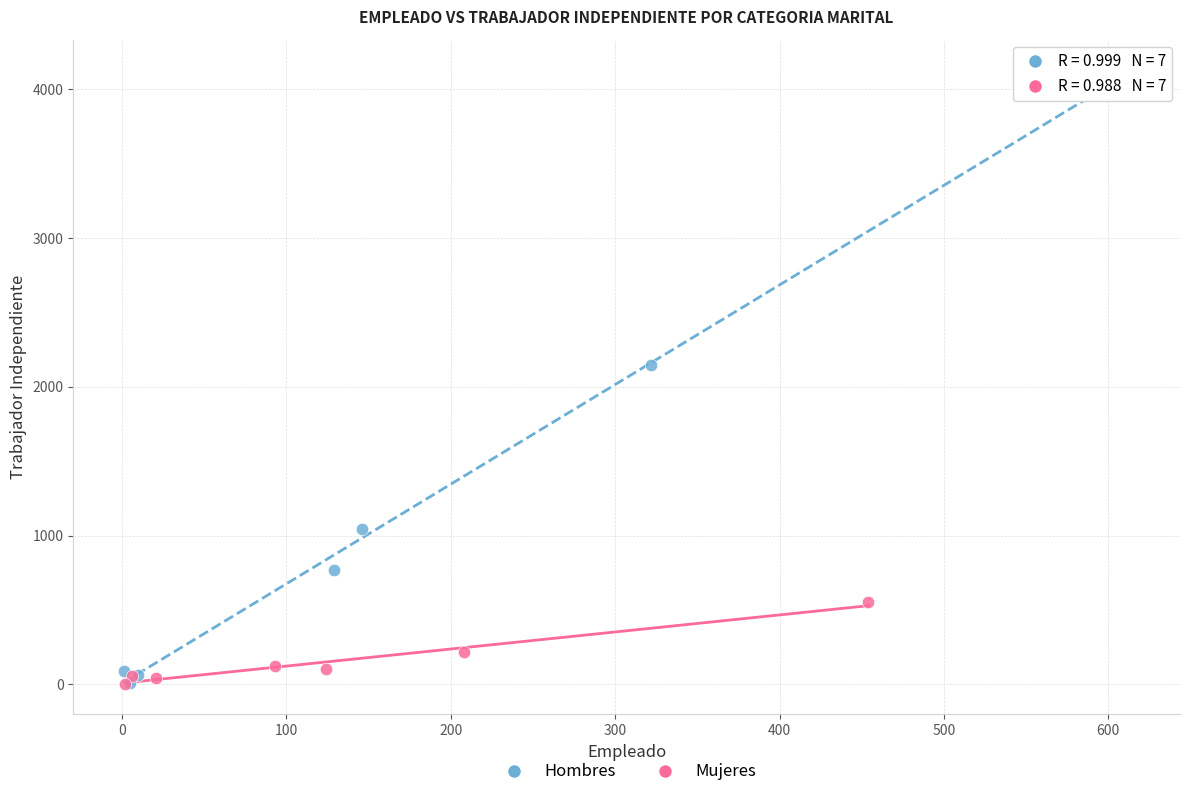

Which series contains the highest Y value?

Hombres